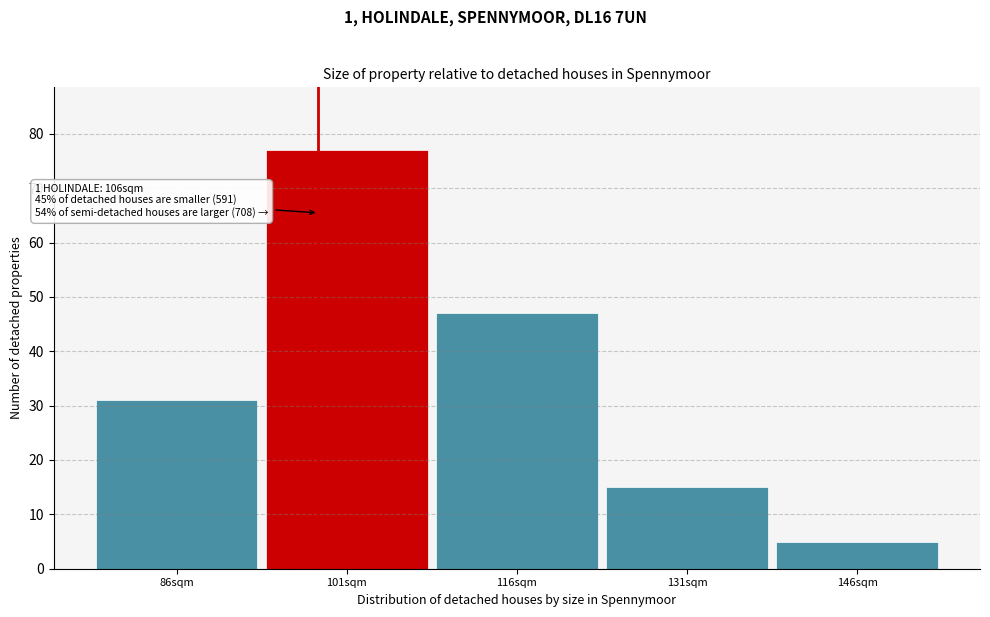

Reading right to left, what are all the values shown in this chart?

146sqm=5	131sqm=15	116sqm=47	101sqm=77	86sqm=31